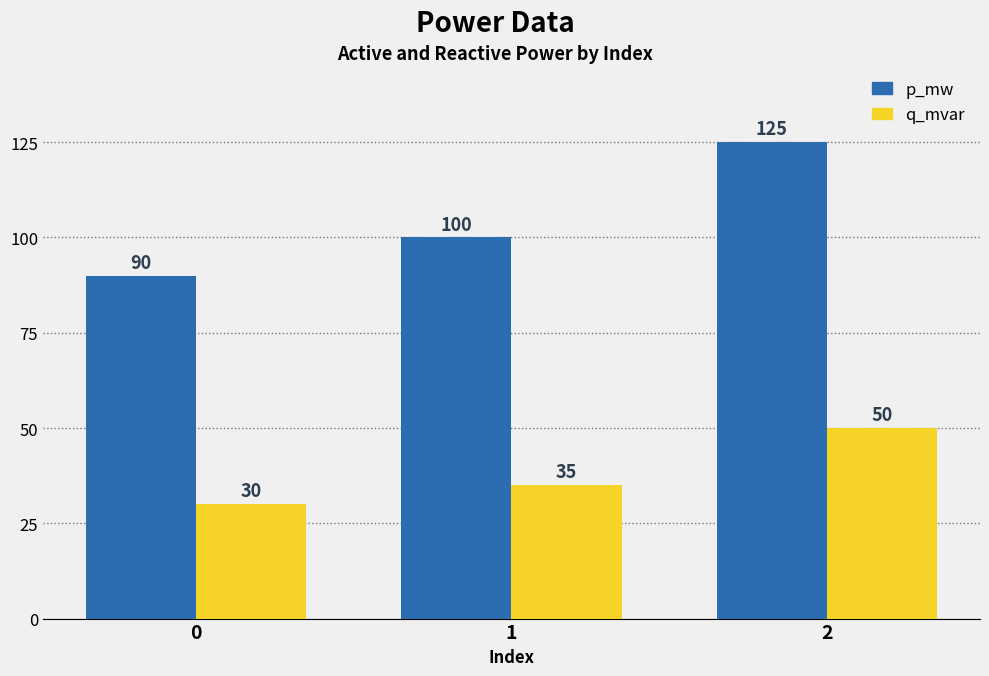

Which category has the highest value across all series?

2